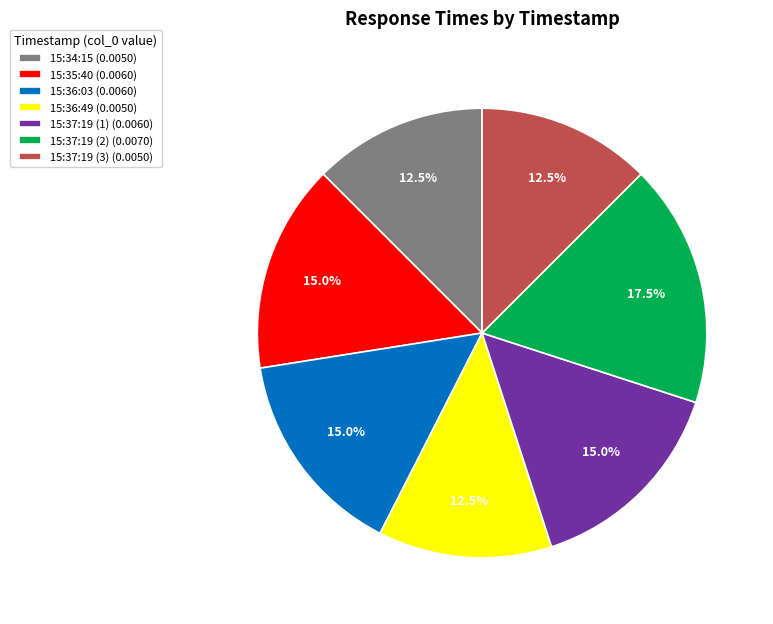

Combined, what portion of the pie is 15:35:40 (0.0060) and 15:37:19 (1) (0.0060)?

30.0%